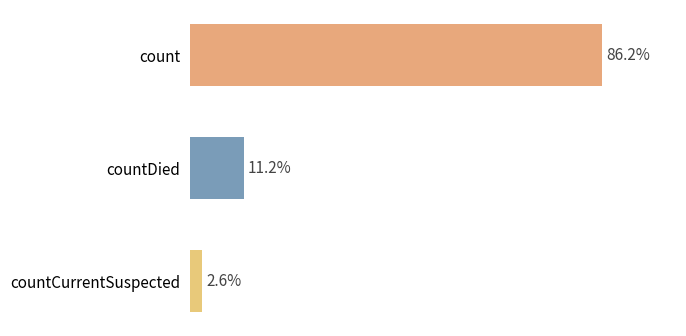

Does the chart contain any negative values?

No